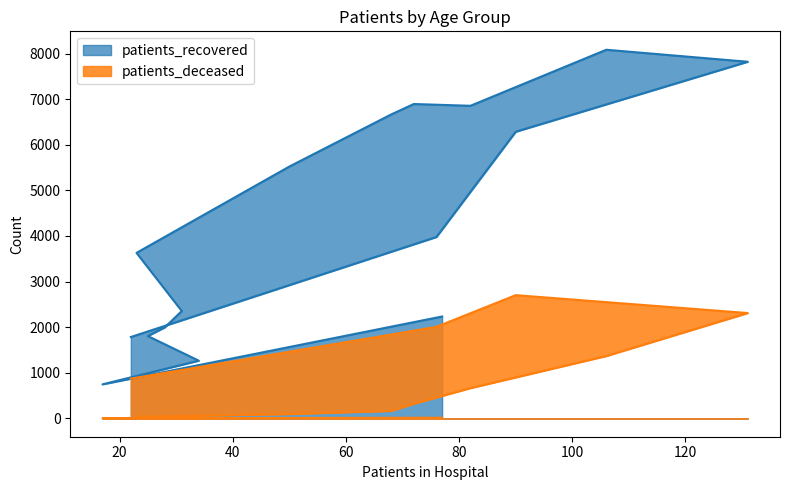

True or false: patients_recovered and patients_deceased cross at least once.

False